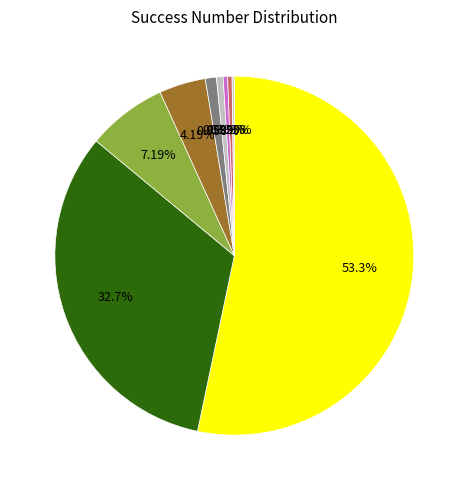

Rank the categories by value from lowest to highest.

8, 6, 7, 5, 4, 3, 2, 1, 0